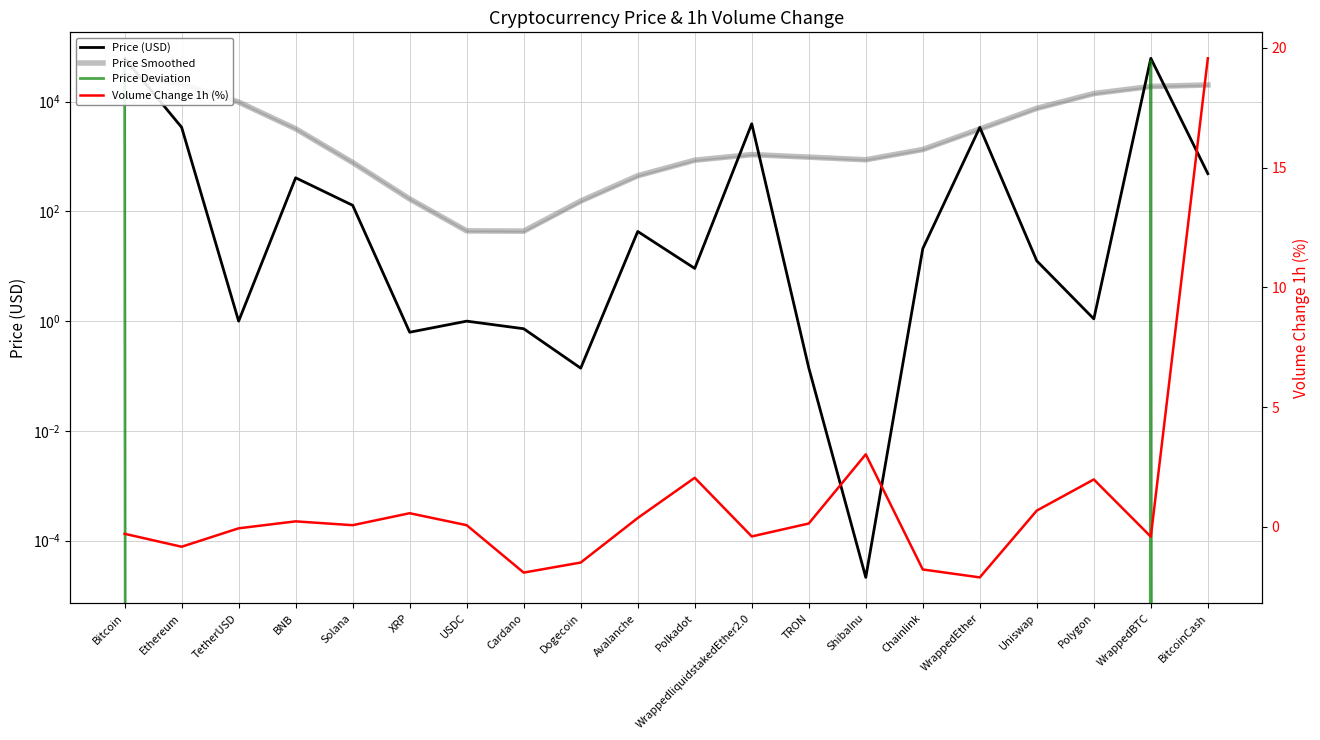

What are all the series names shown in the legend?

Price (USD), Price Smoothed, Price Deviation, Volume Change 1h (%)